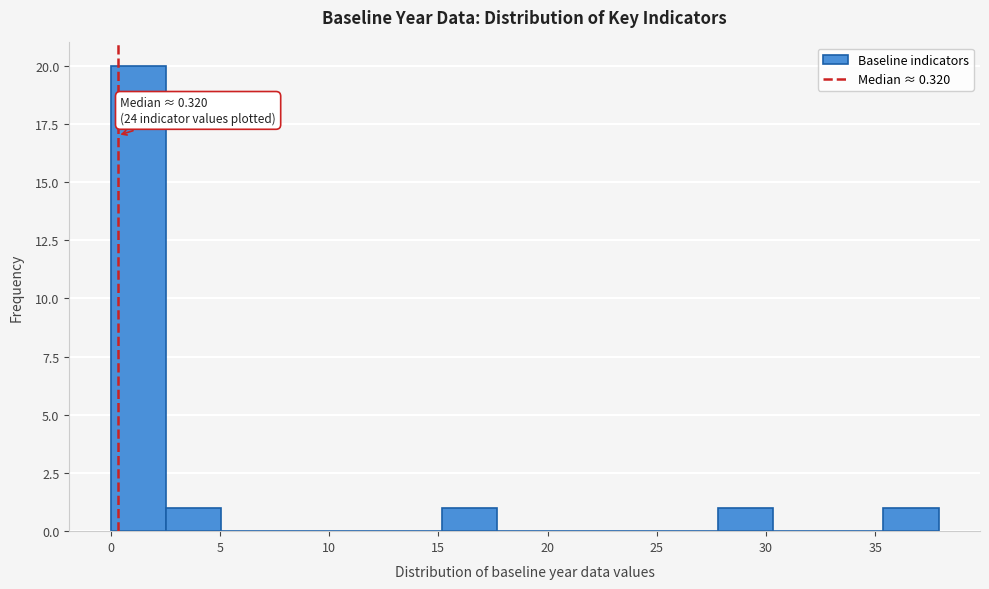

Which range on the x-axis has the tallest bar?

0.0 to 2.5